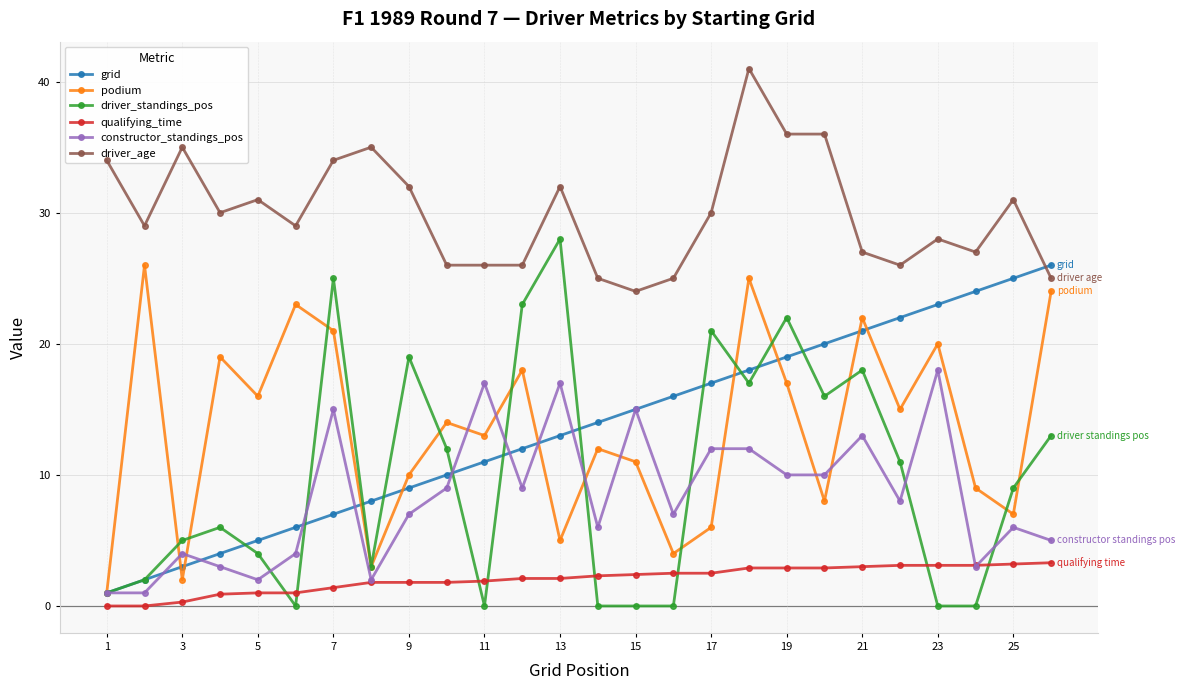

True or false: driver_age and grid cross at least once.

True